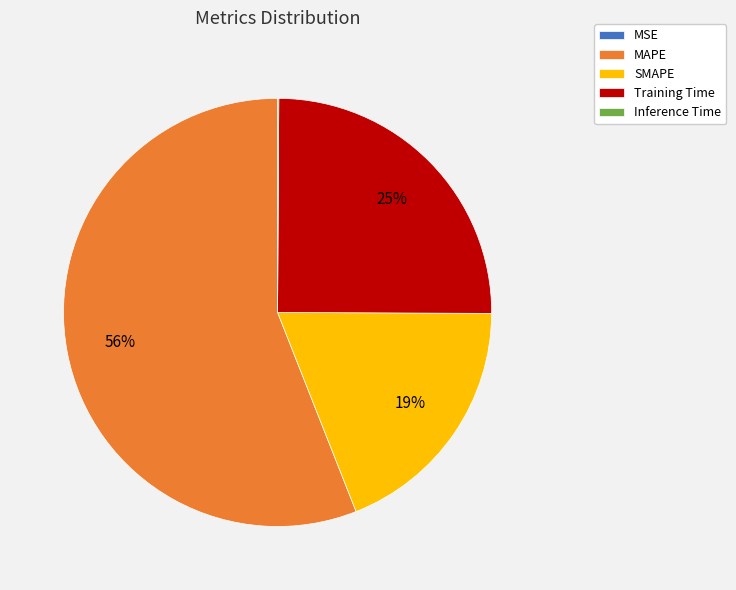

True or false: Training Time accounts for 17% of the total.

False